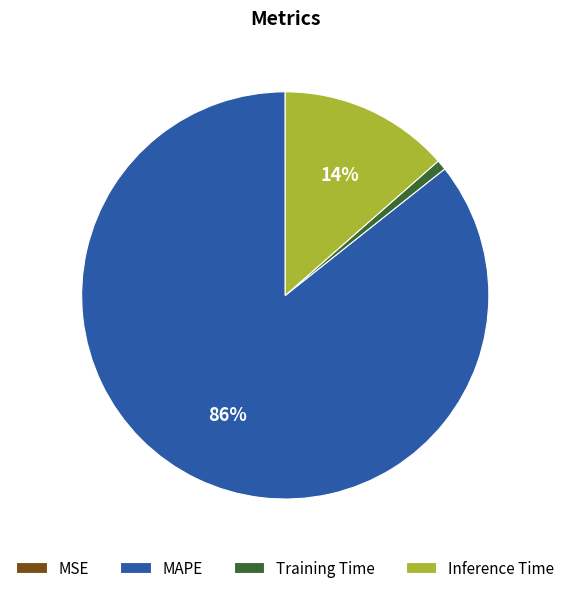

Combined, do Inference Time and Training Time account for over 50%?

No